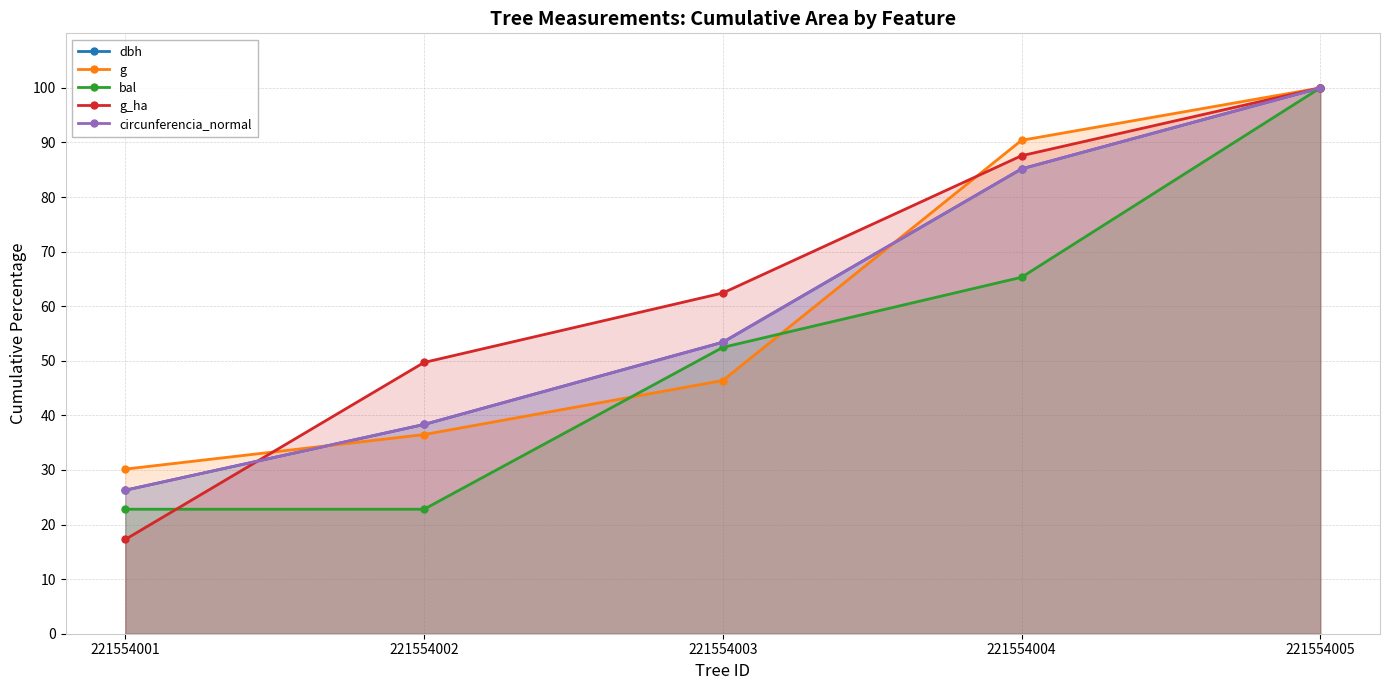

What is the value of the bal point at the 2nd from the left?

22.8